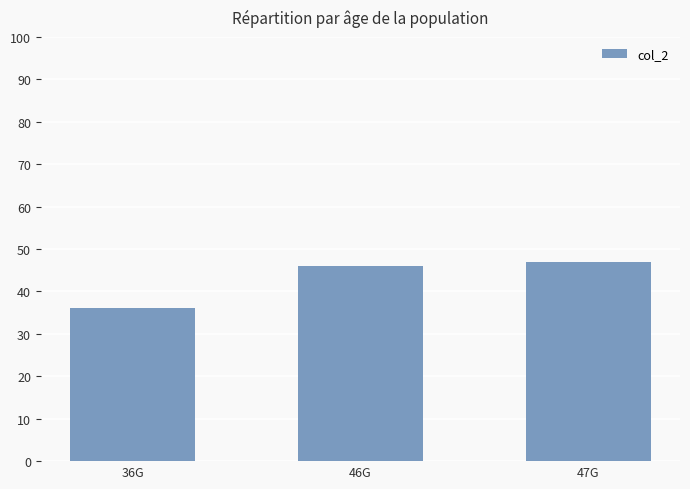

What is the difference between the maximum and minimum values?

11